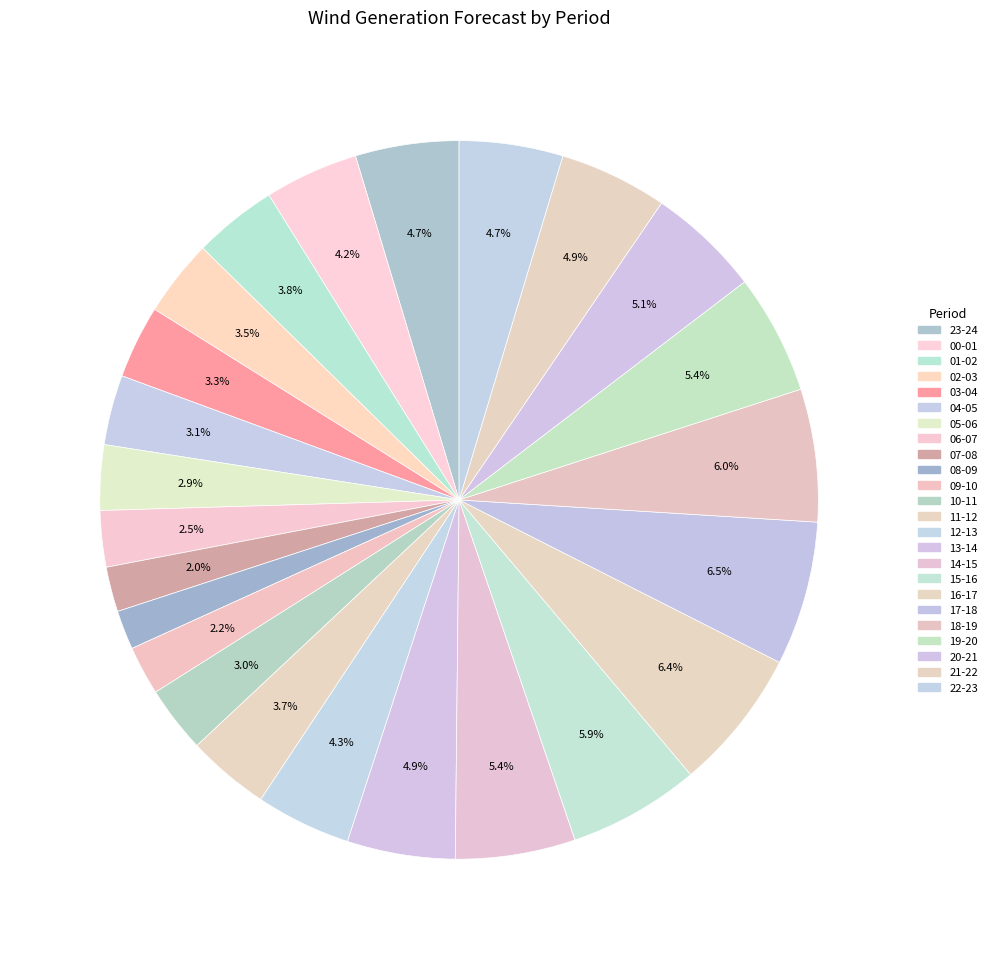

How many slices are in this pie chart?

24